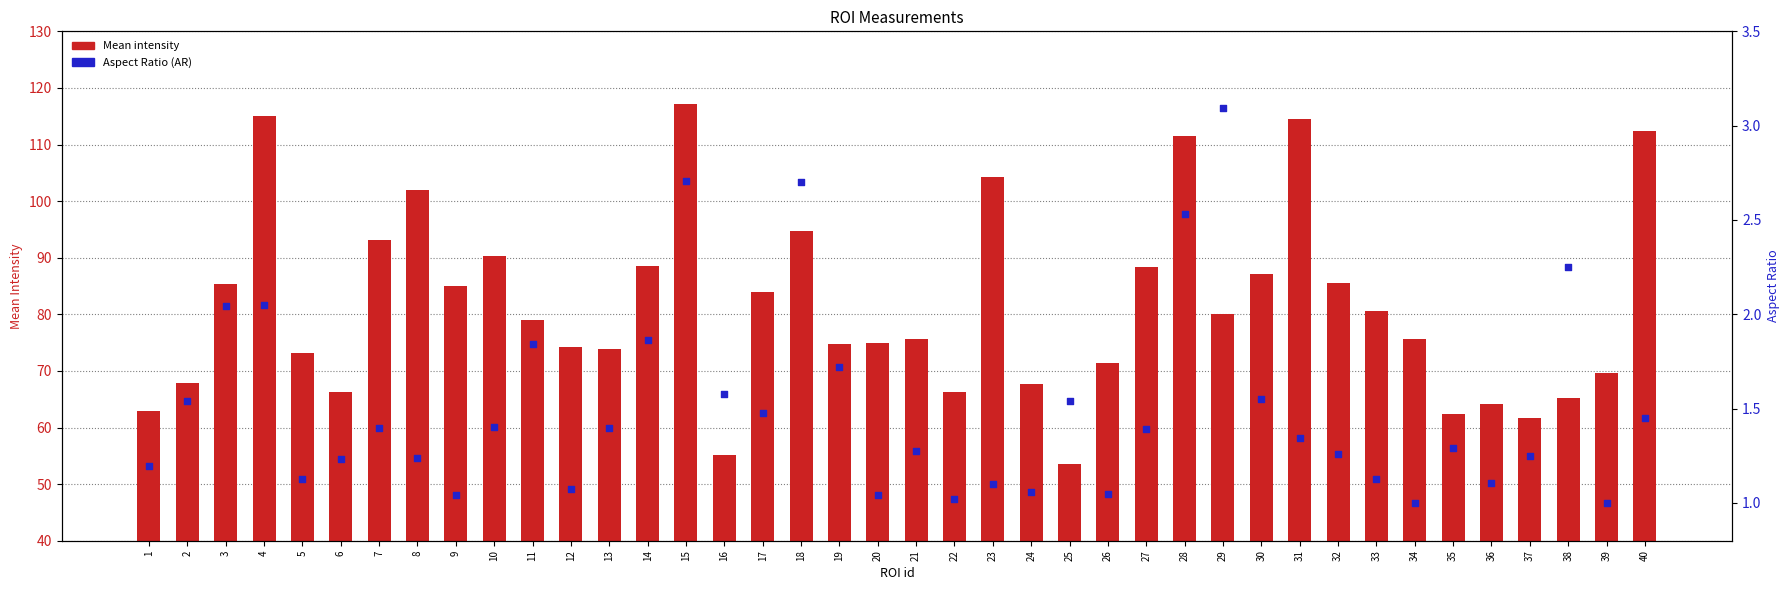

What is the total value across all series at 11?

80.8